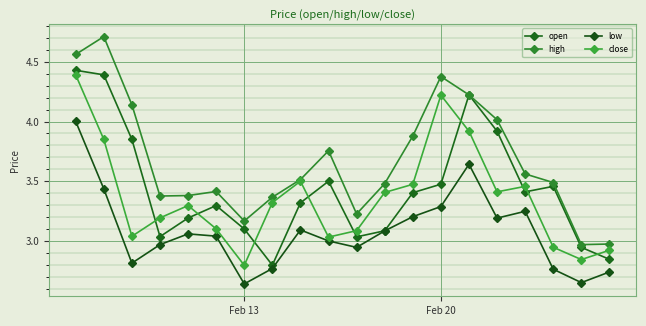

What is the highest value of the high series?

4.7